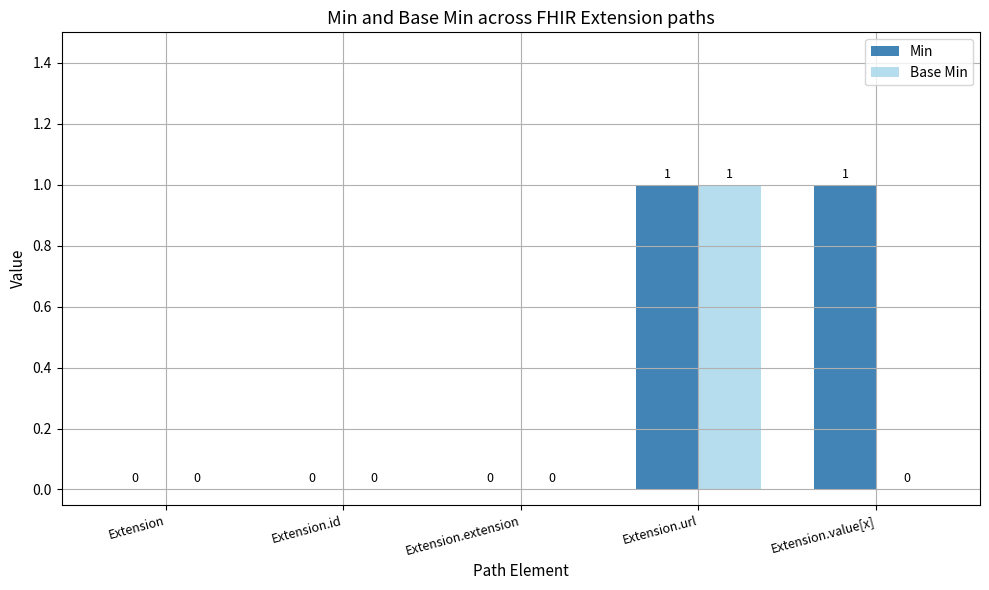

The value of Base Min at Extension is 0. True or false?

True